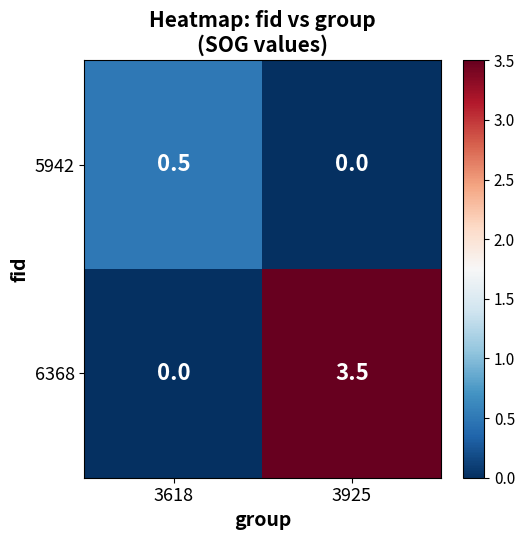

At which category is the sum across all series the highest?

3925